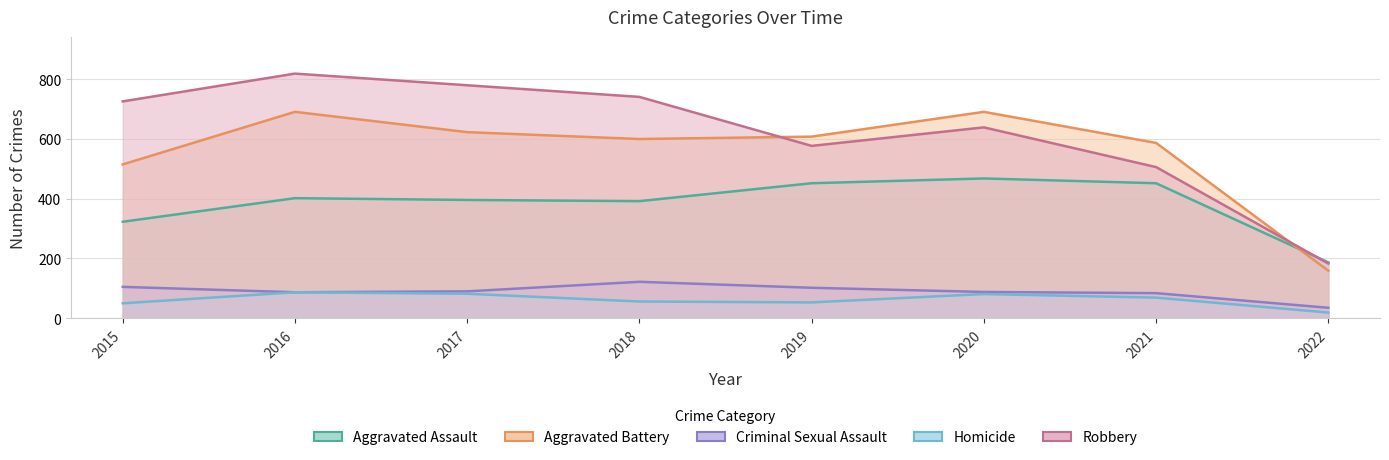

What is the average value of the Robbery series?

621